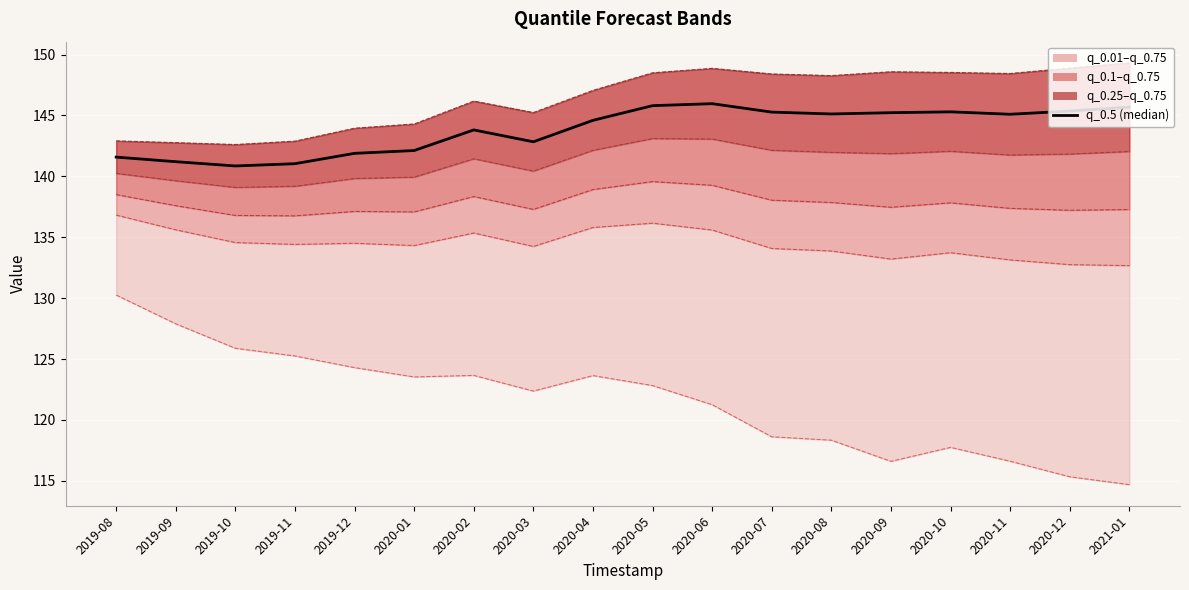

What is the difference between the q_0.75 values at 2020-01 and 2021-01?

5.0